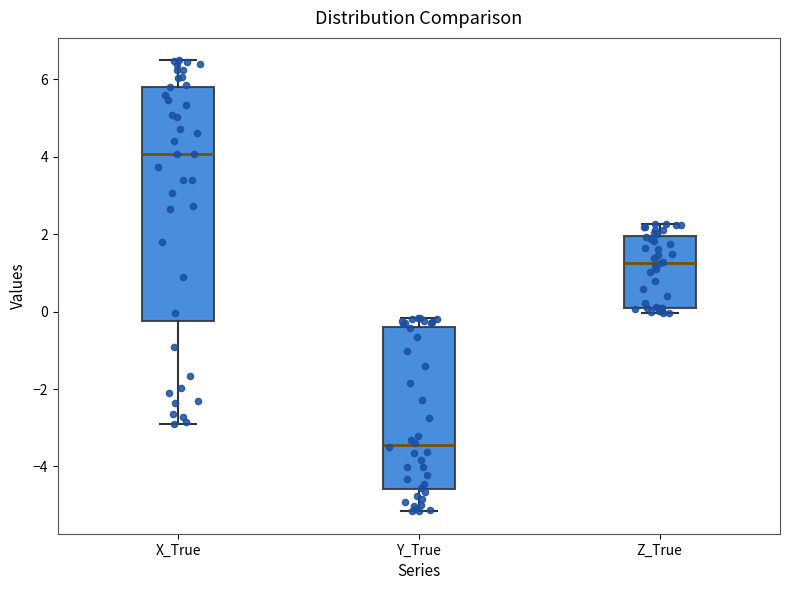

Reading left to right, transcribe this box plot: for each box, give where its median line is, the range the box spans, and where its two whiskers end, as read against the y-axis. The values are not printed on the chart, so give them approximately, as read against the axis.

X_True: median 4.0, box -0.2 to 5.8, whiskers -3.0 to 6.4
Y_True: median -3.4, box -4.6 to -0.4, whiskers -5.2 to -0.2
Z_True: median 1.2, box 0.2 to 2.0, whiskers 0.0 to 2.2